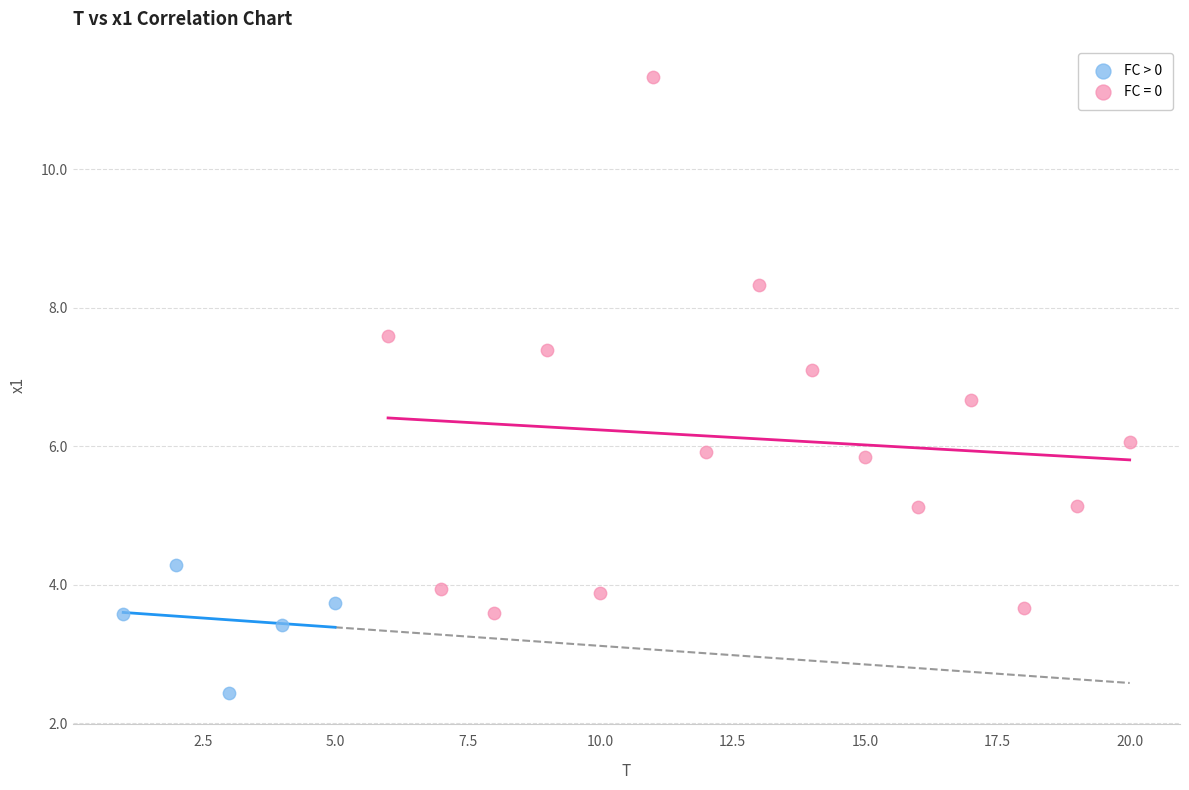

Which series has the widest spread of Y values?

FC = 0